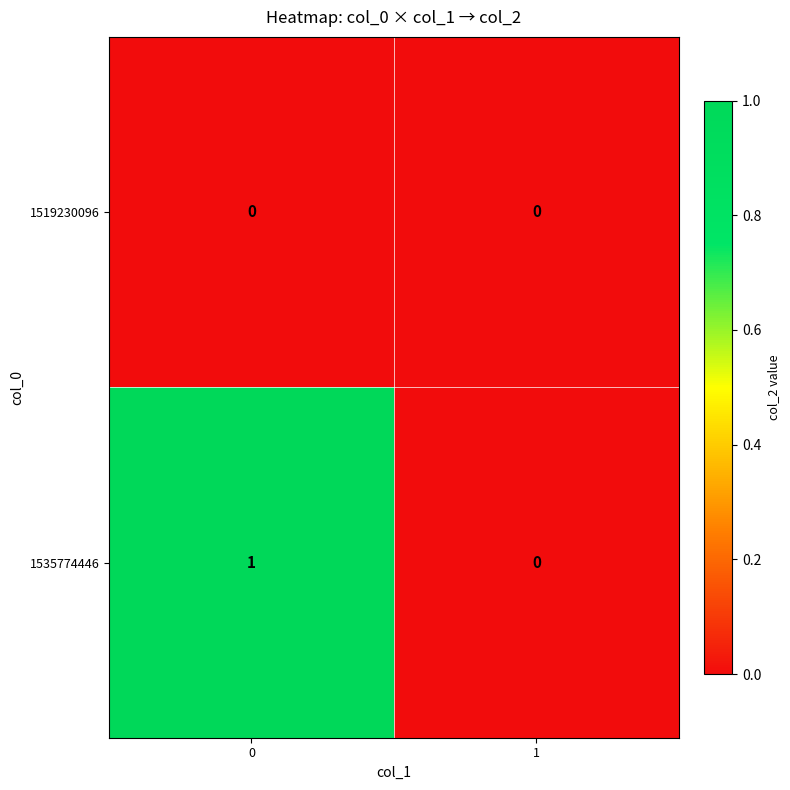

Which series has the largest range (max minus min)?

1535774446